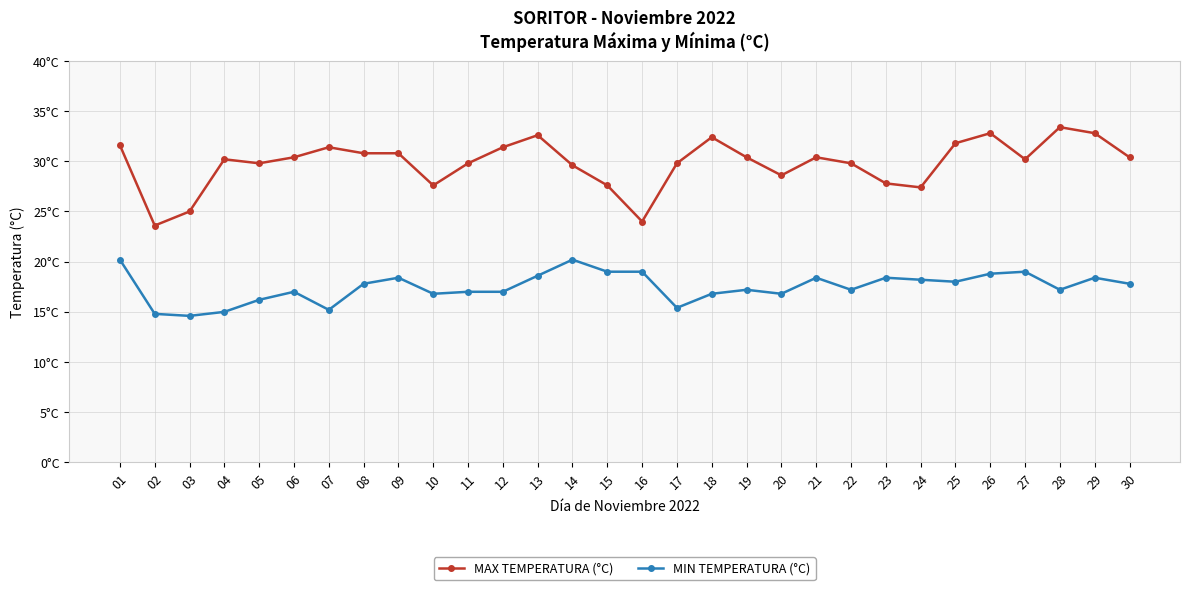

Is this an area chart (filled region under the line)?

No